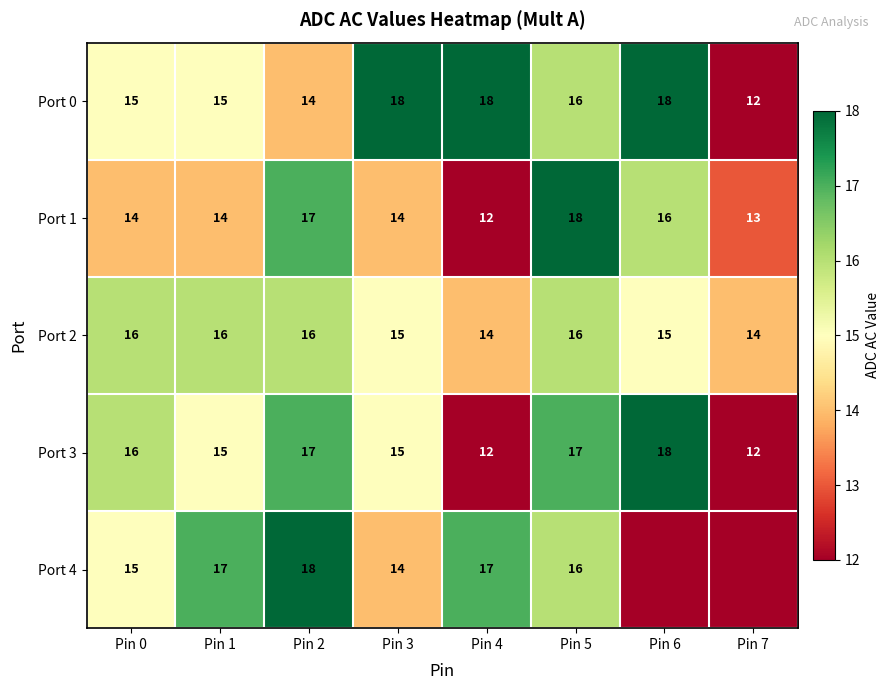

Between Pin 6 and Pin 3, which is larger?

Pin 6